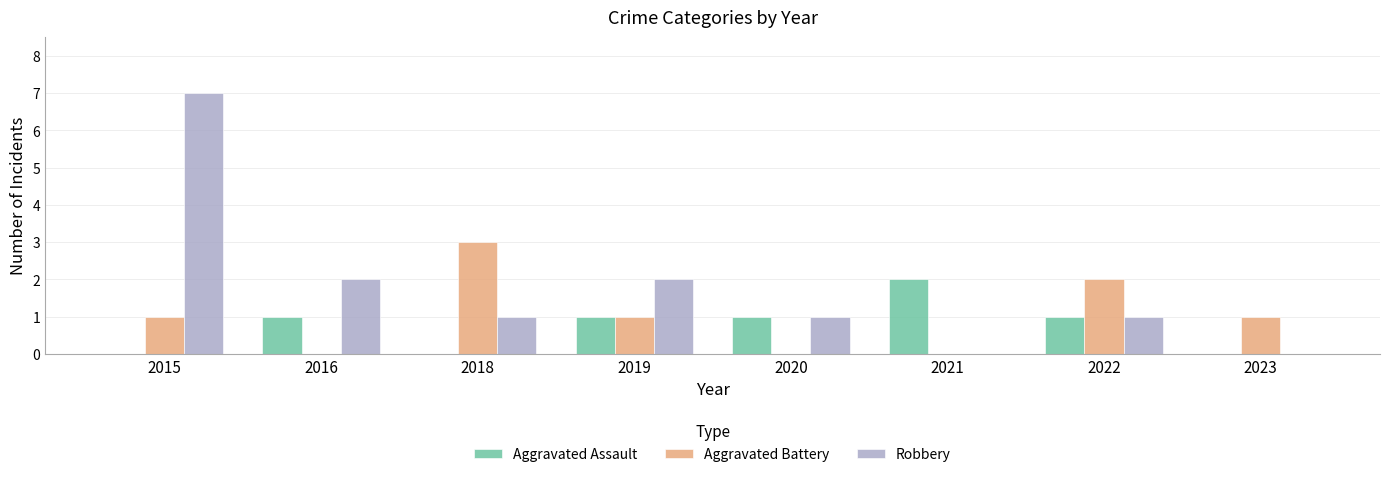

What is the sum of all Robbery values?

14